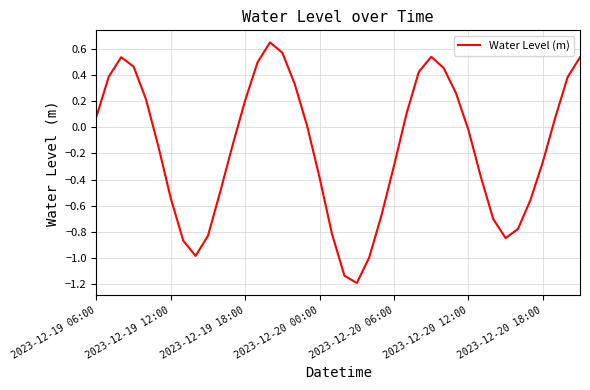

What is the smallest value displayed?

-1.2